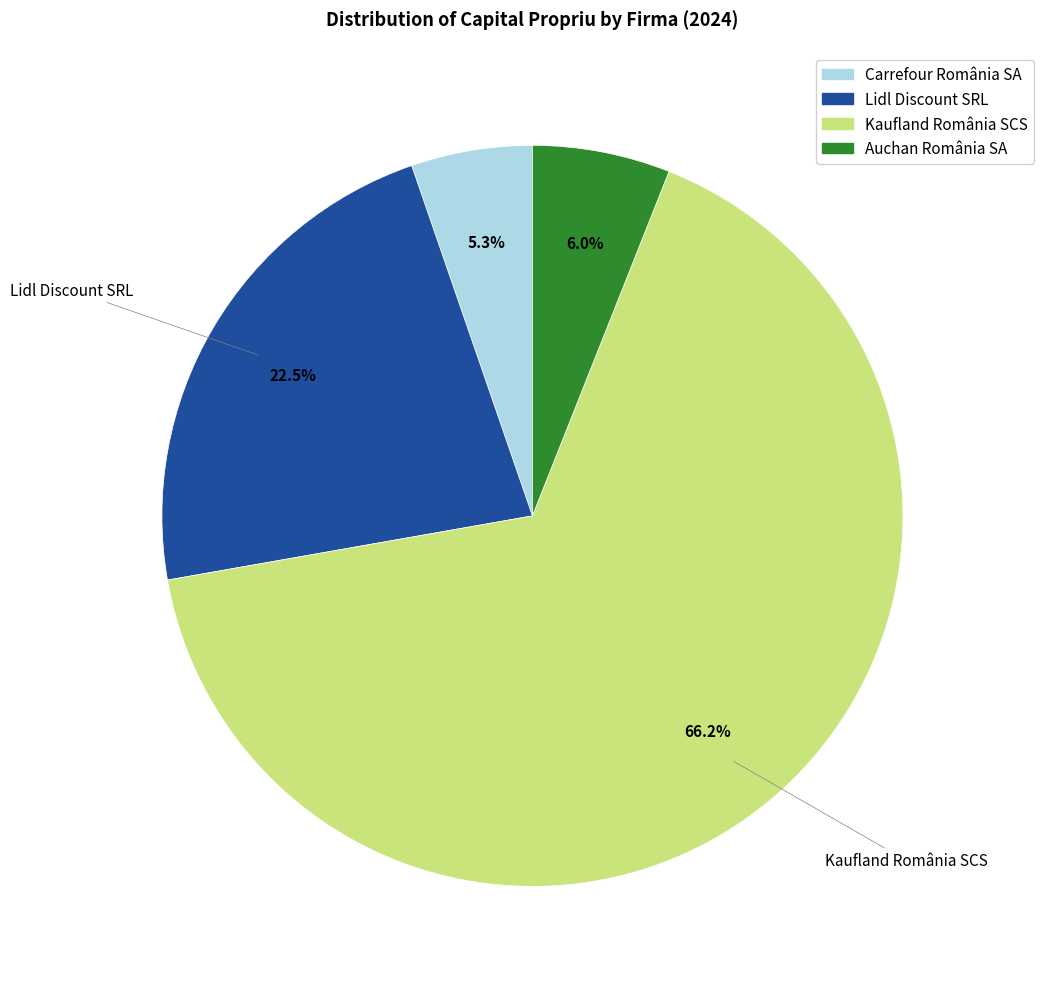

Is there any slice that represents more than half of the pie?

Yes